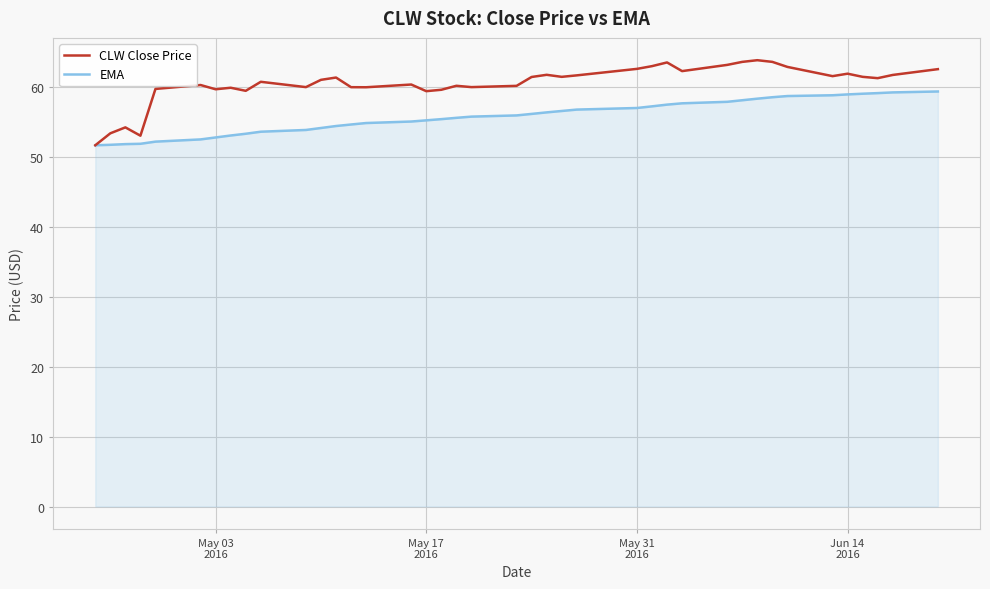

Which series has the largest total across all categories?

CLW Close Price